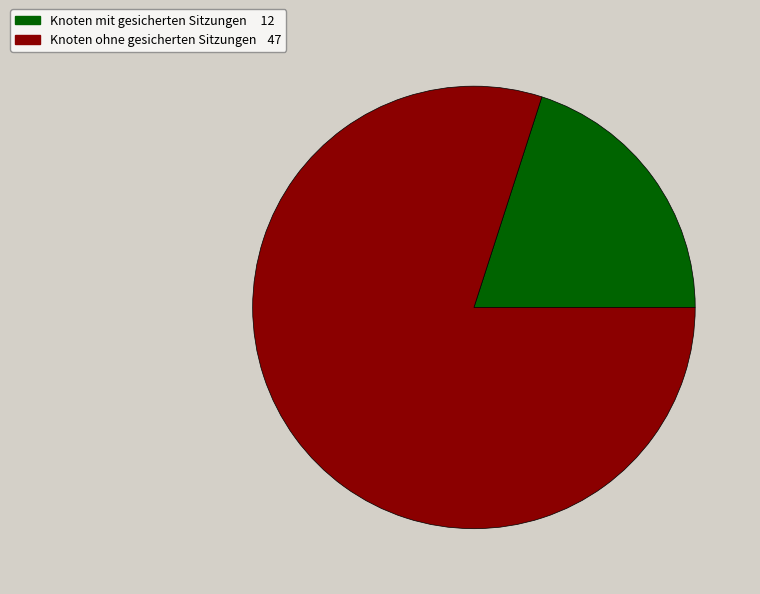

Does any single category account for the majority?

Yes